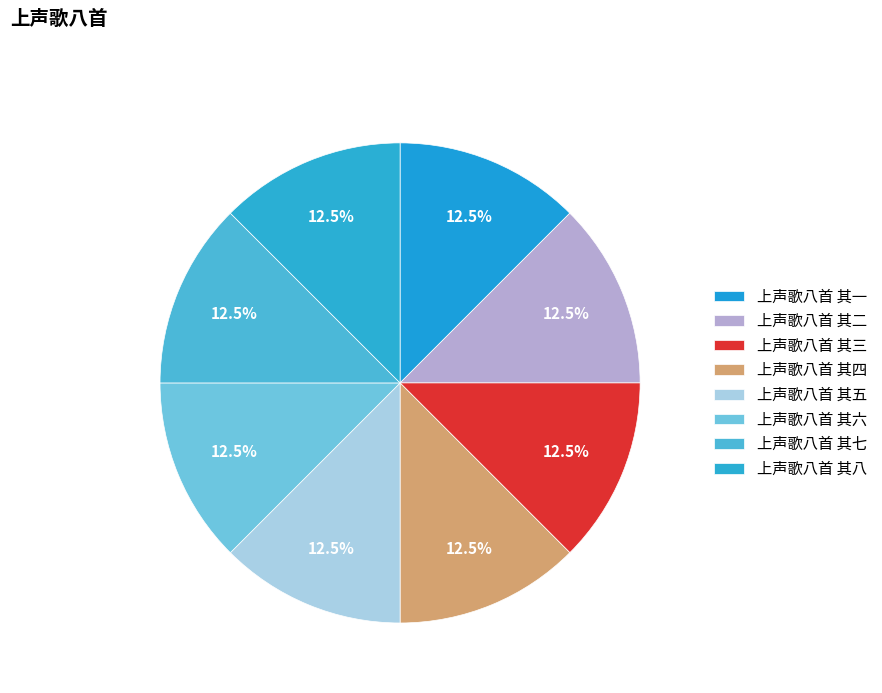

How many slices are in this pie chart?

8